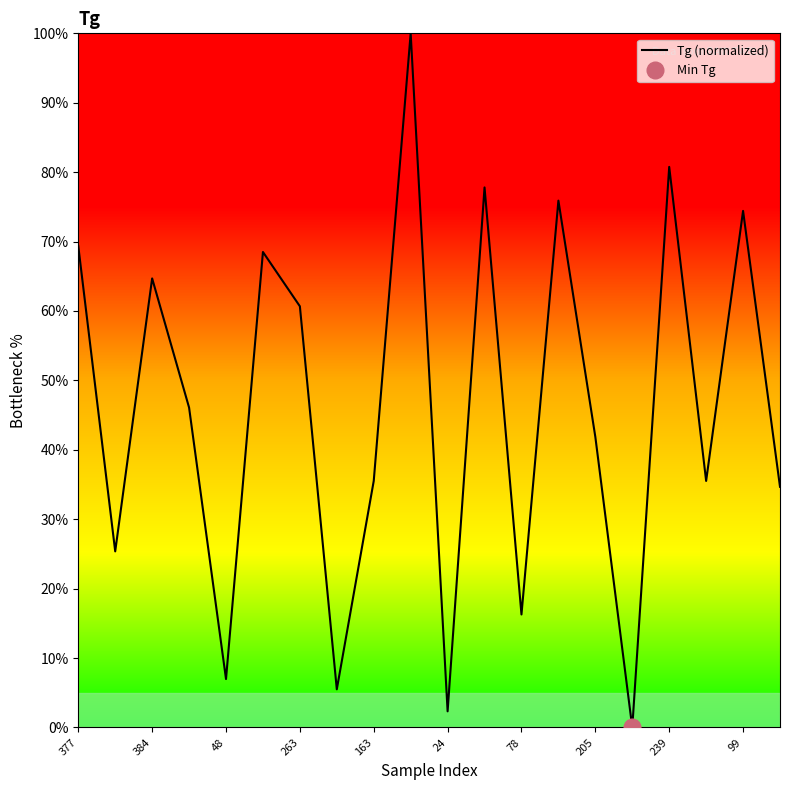

The value of Tg (normalized) at 384 is 64.7. True or false?

True